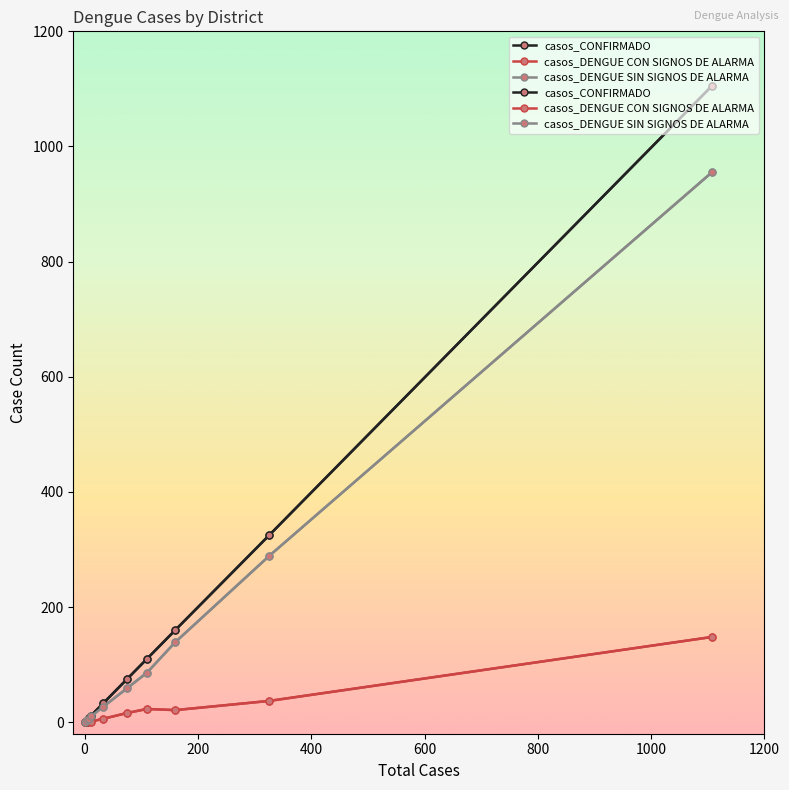

Is it true that casos_CONFIRMADO equals 160 at 1200?

True